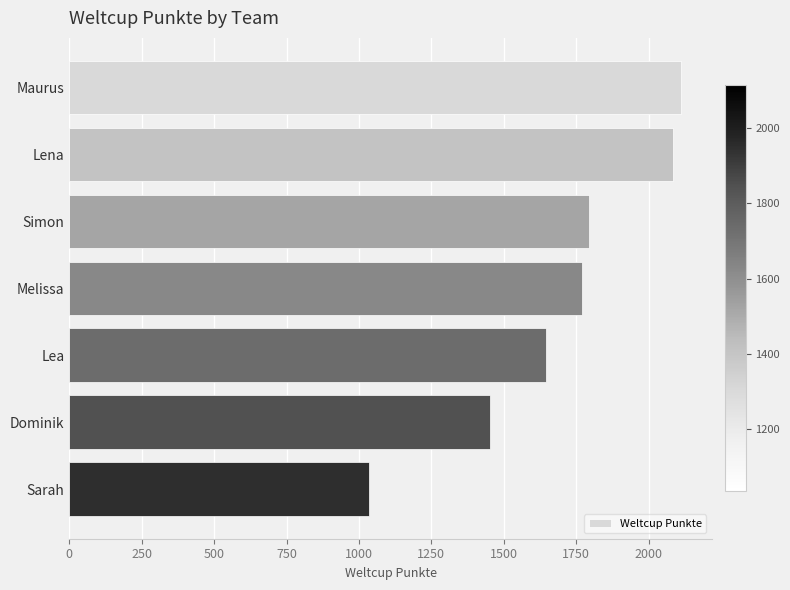

Count the number of data series in this chart.

1